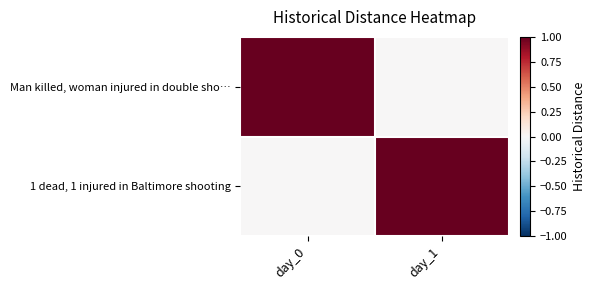

Which series has the largest range (max minus min)?

Man killed, woman injured in double sho…